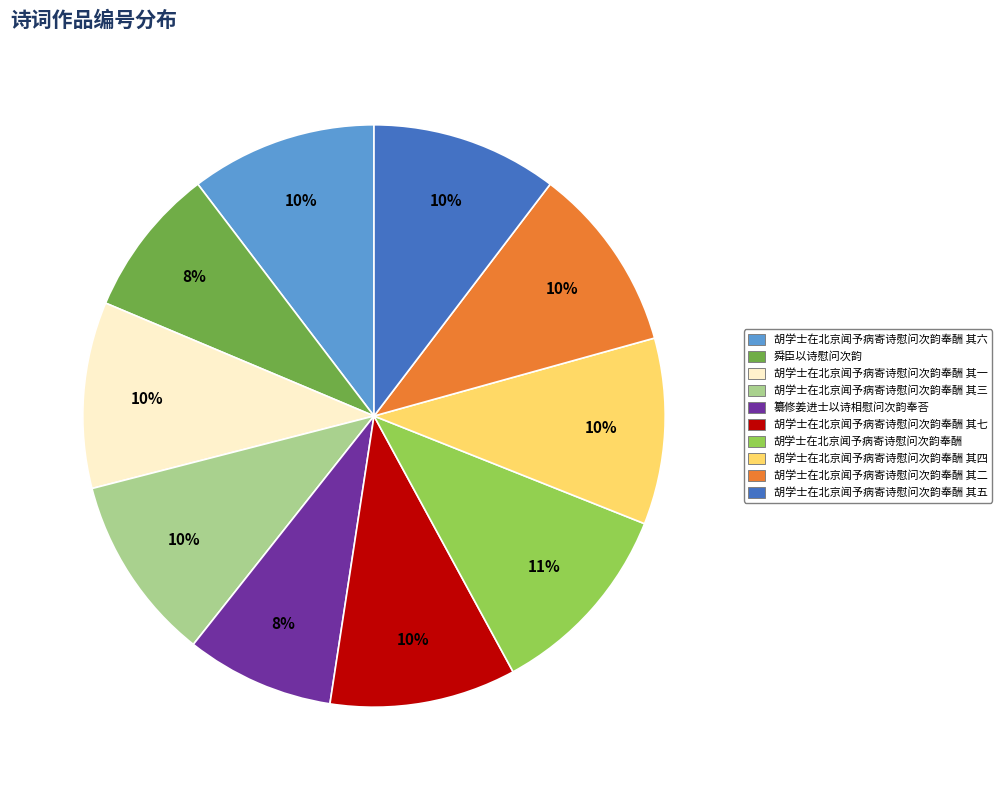

To the nearest percent, what is the difference between the largest and smallest slice percentages?

3%